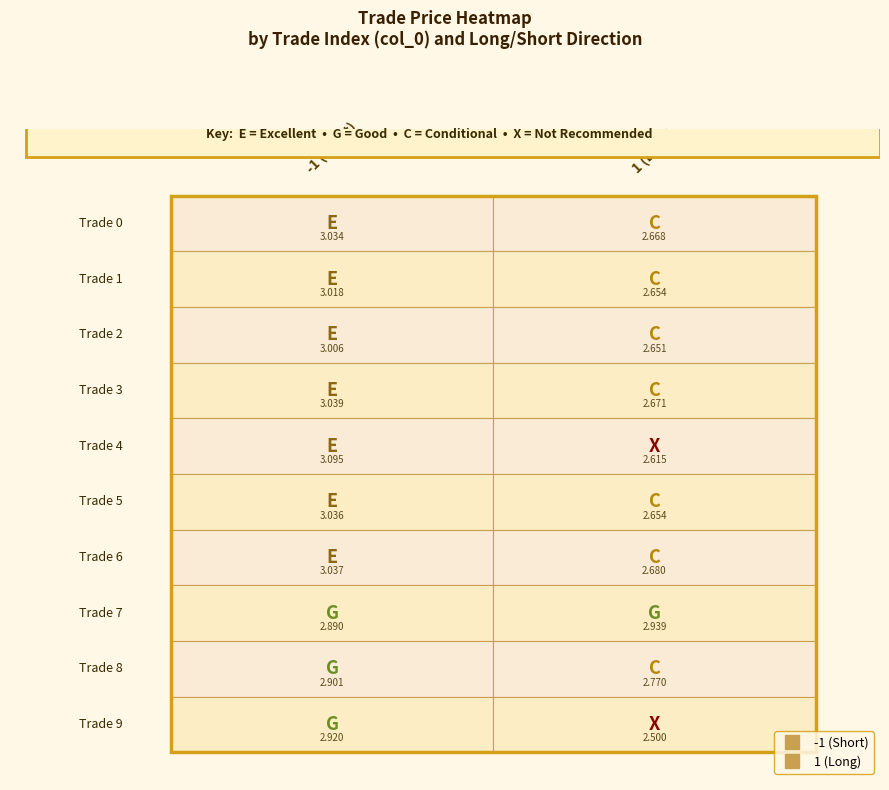

What is the smallest value displayed?

2.5